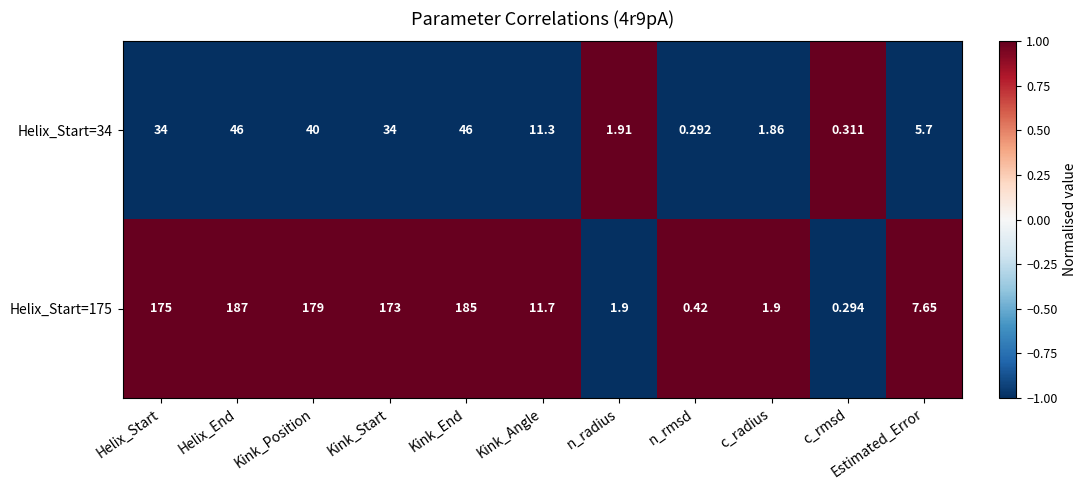

At which category is the sum across all series the highest?

Helix_End